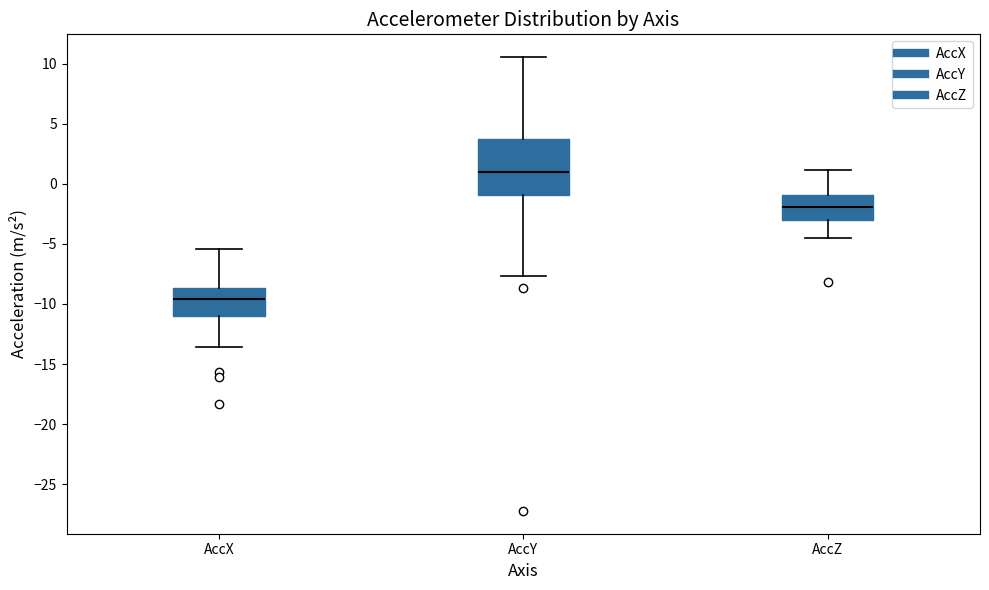

Where does the lower whisker of the box for AccY end on the y-axis? The values are not printed on the chart, so give them approximately, as read against the axis.

-7.5